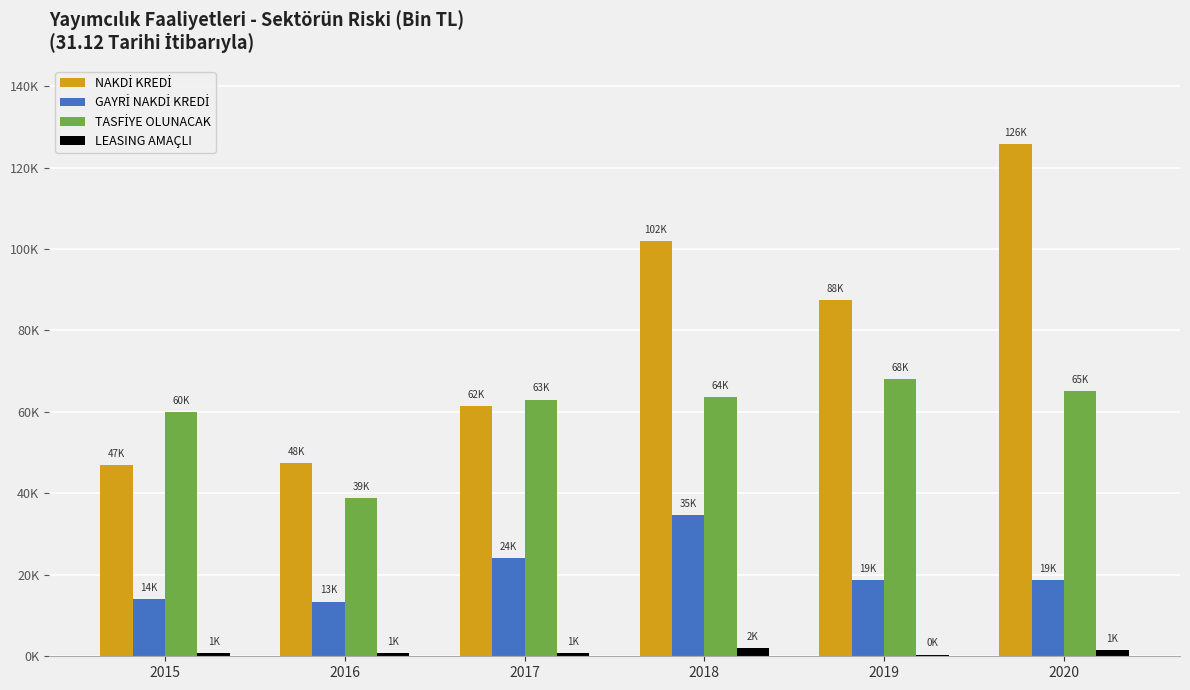

What is the maximum value for NAKDİ KREDİ?

125773.7